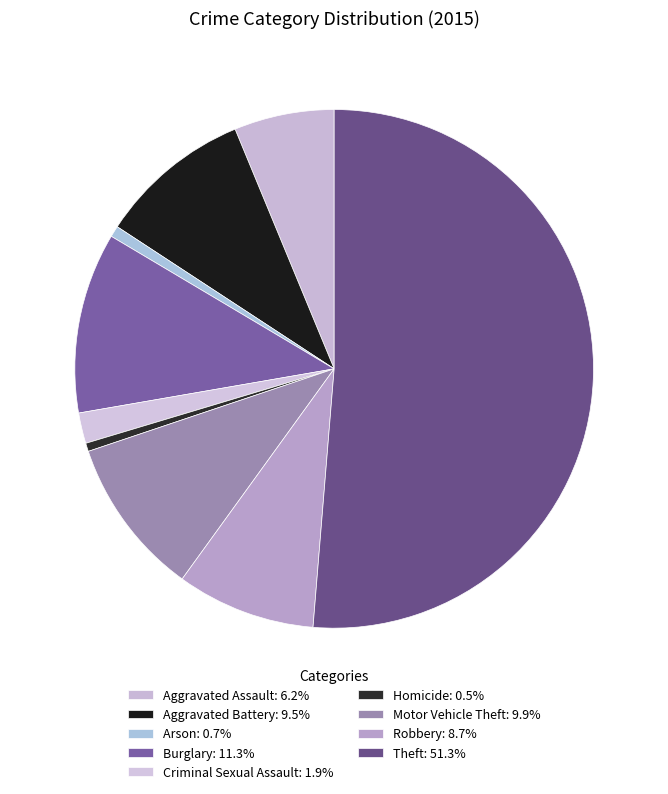

To the nearest percent, what is the average slice percentage?

11%